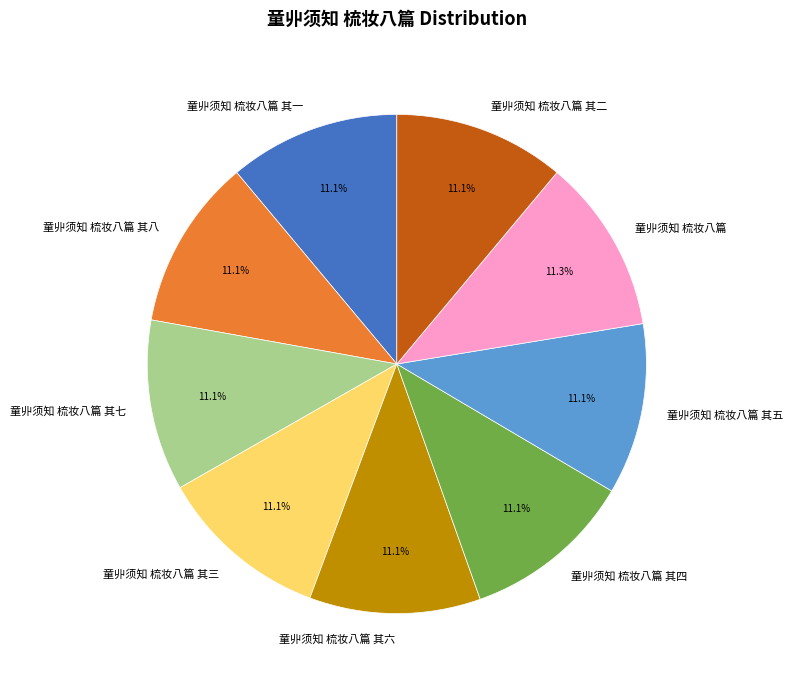

Count the number of slices in the pie.

9